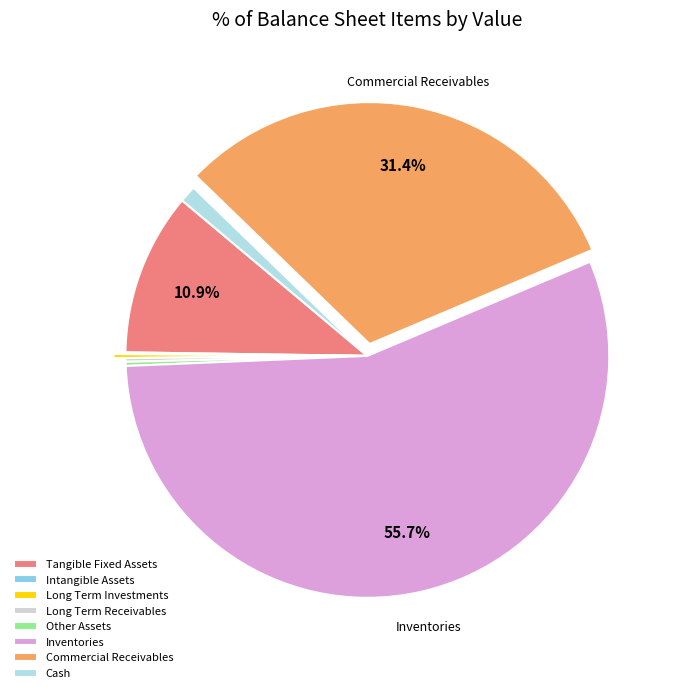

Is there a majority slice in this chart?

Yes